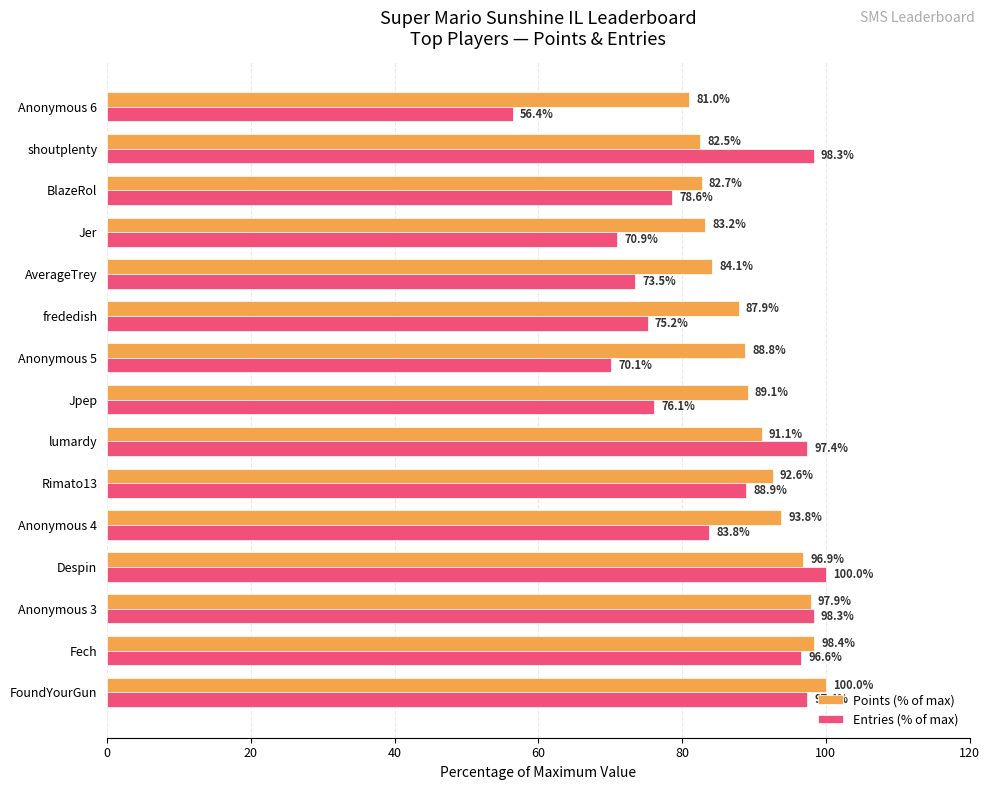

What is the smallest value displayed?

56.4